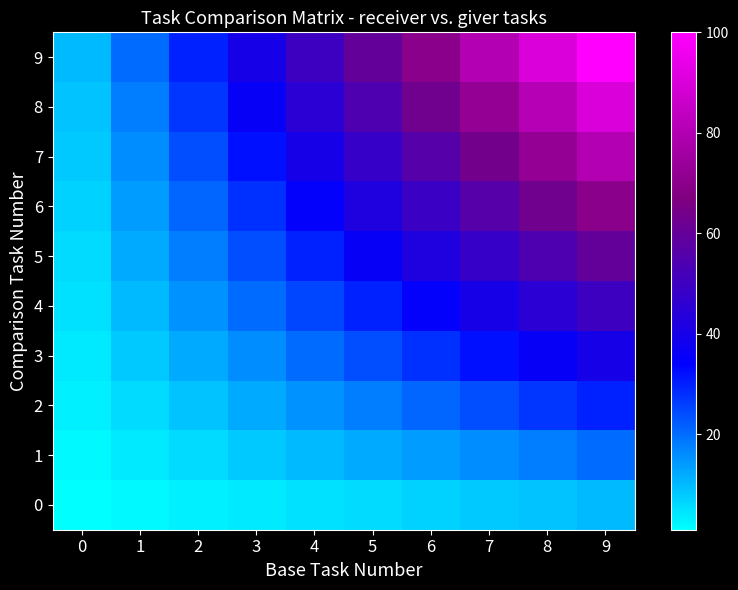

At how many categories does at least one series exceed 44?

6